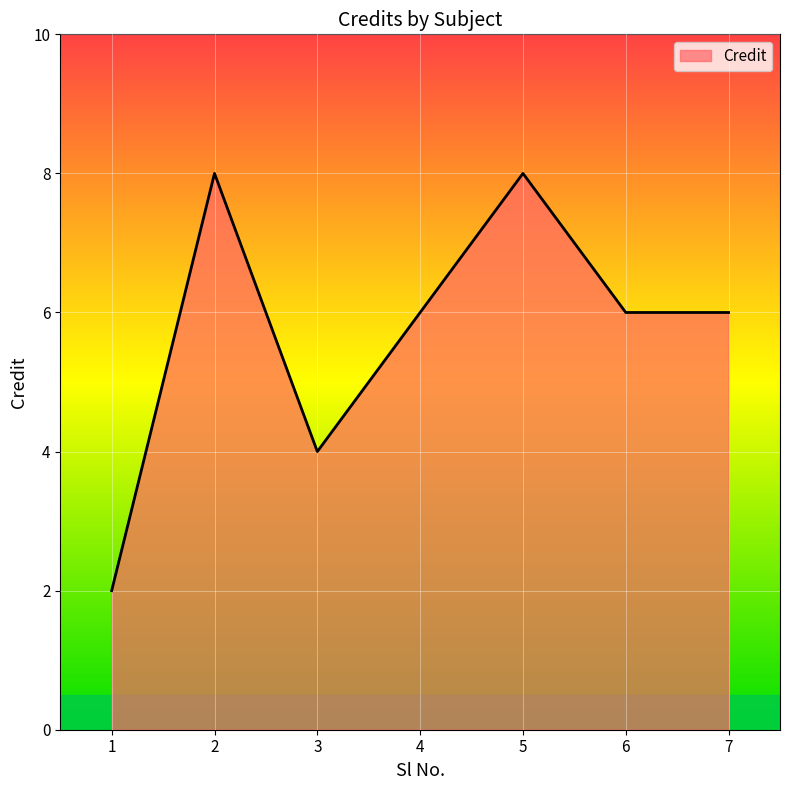

Which has a higher value, 5 or 3?

5